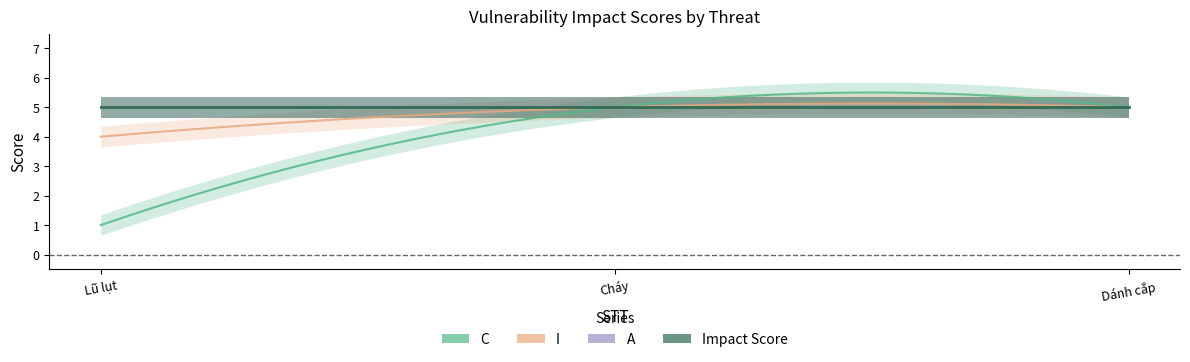

List the series in order of their peak value, highest first.

C, I, A, Impact Score